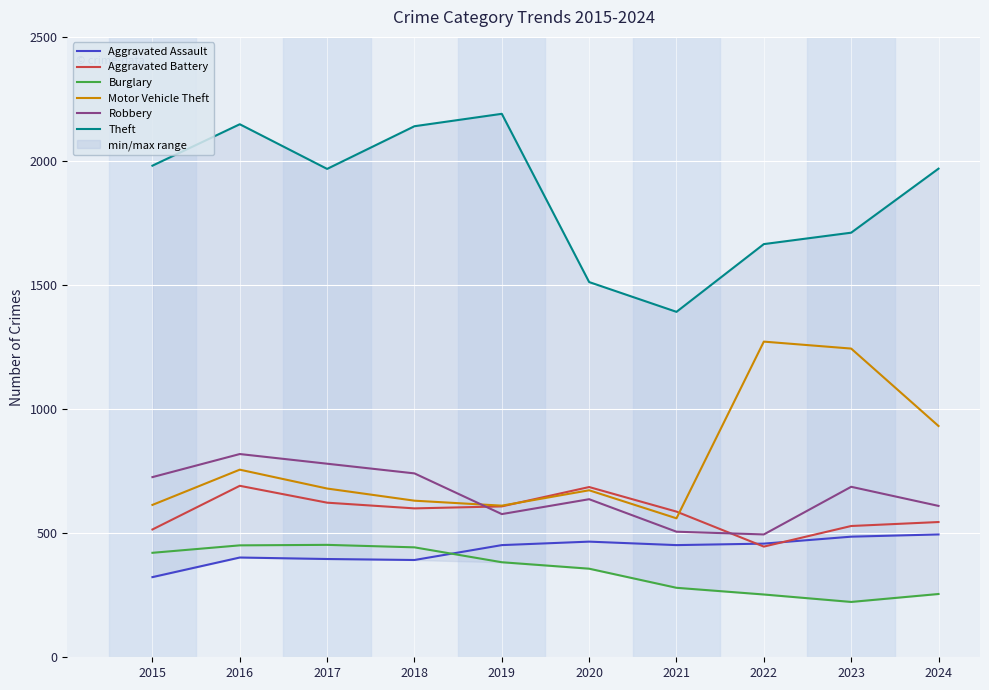

What is the greatest value displayed?

2190